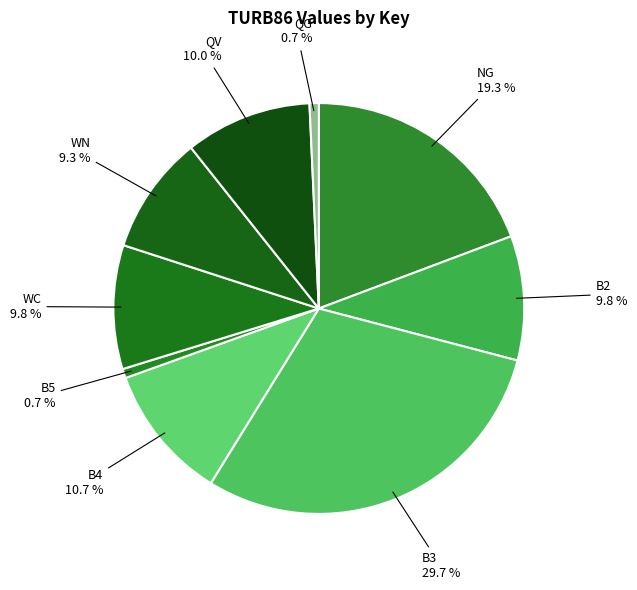

To the nearest percent, what percentage of the pie is WC?

10%